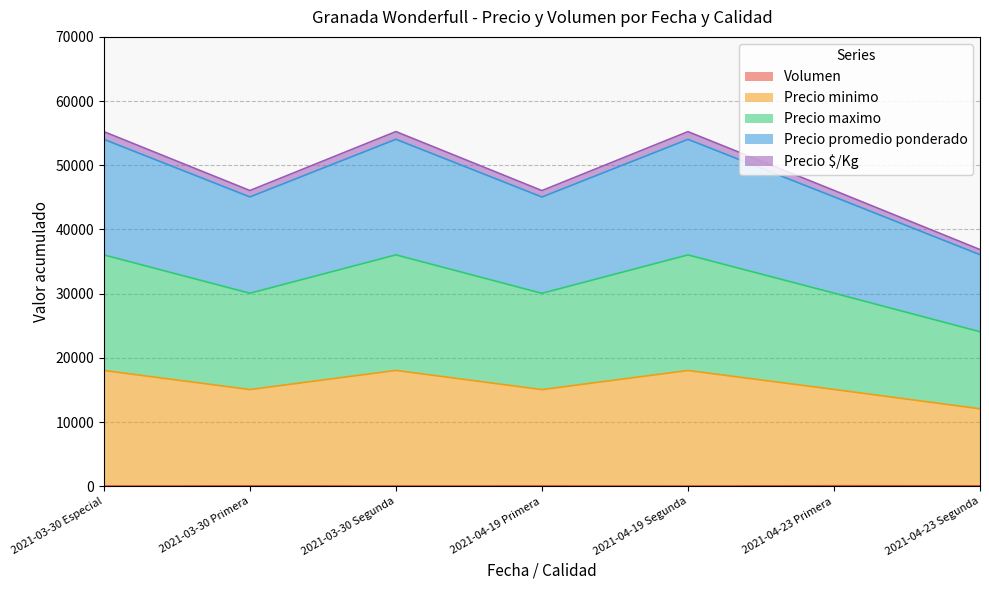

Which series changed the most between 2021-03-30 Especial and 2021-03-30 Segunda?

Volumen